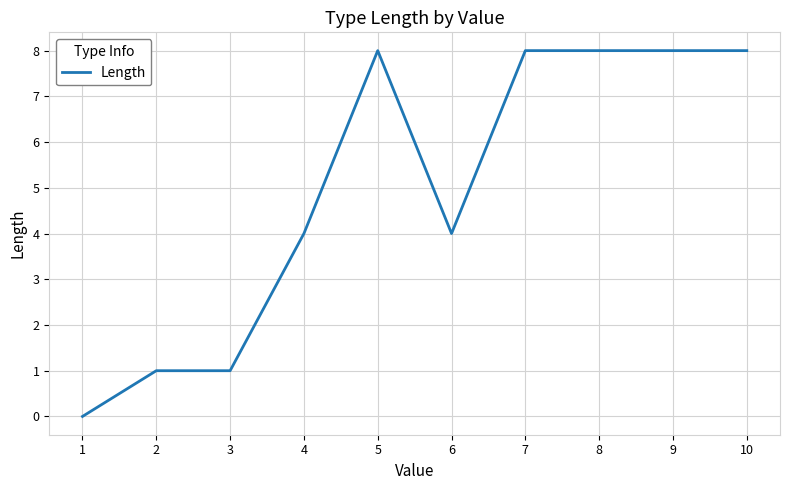

True or false: the data has more than 0 interior local peaks.

True